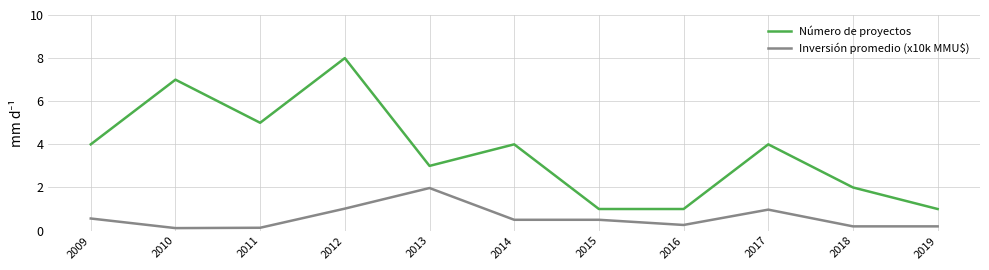

What is the highest value of the Número de proyectos series?

8.0